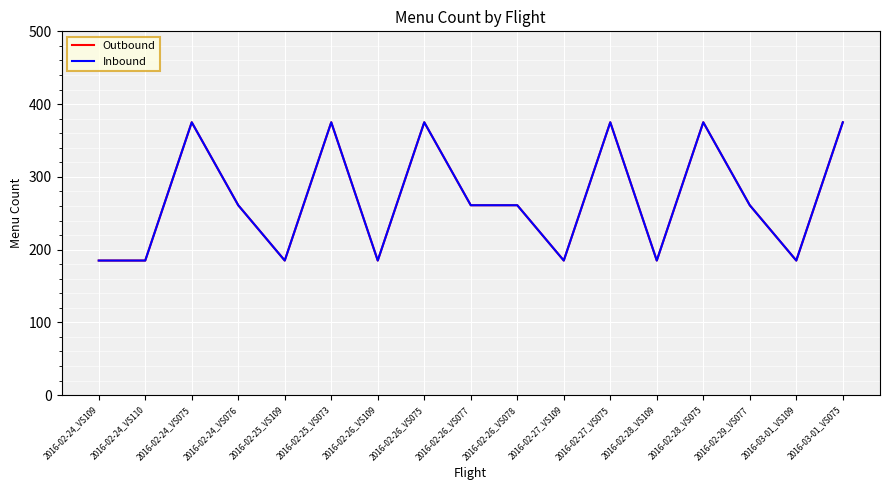

What is the total value across all series at 2016-02-25_VS073?

750